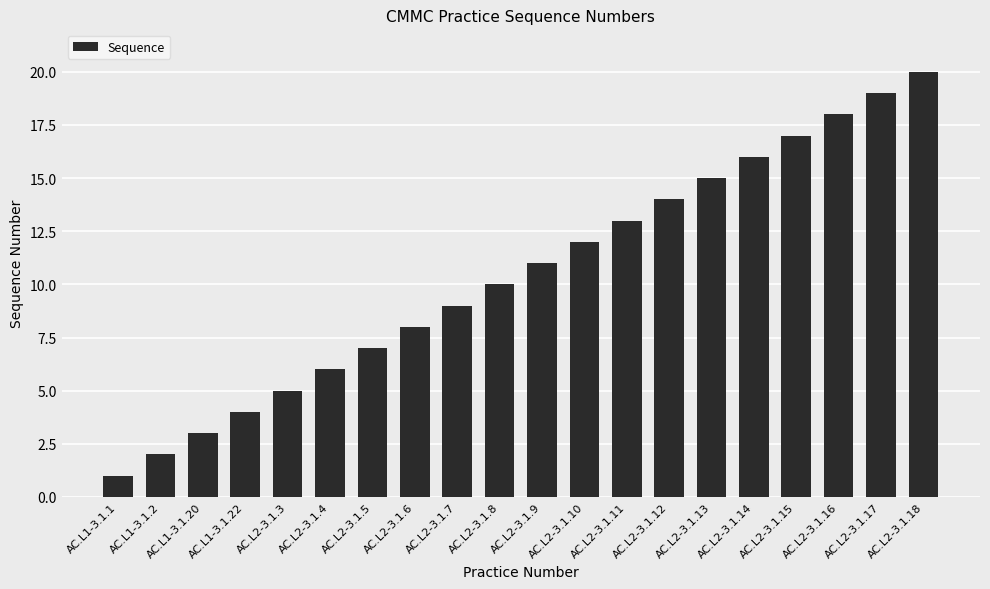

Reading right to left, extract all data points from this chart.

20	19	18	17	16	15	14	13	12	11	10	9	8	7	6	5	4	3	2	1